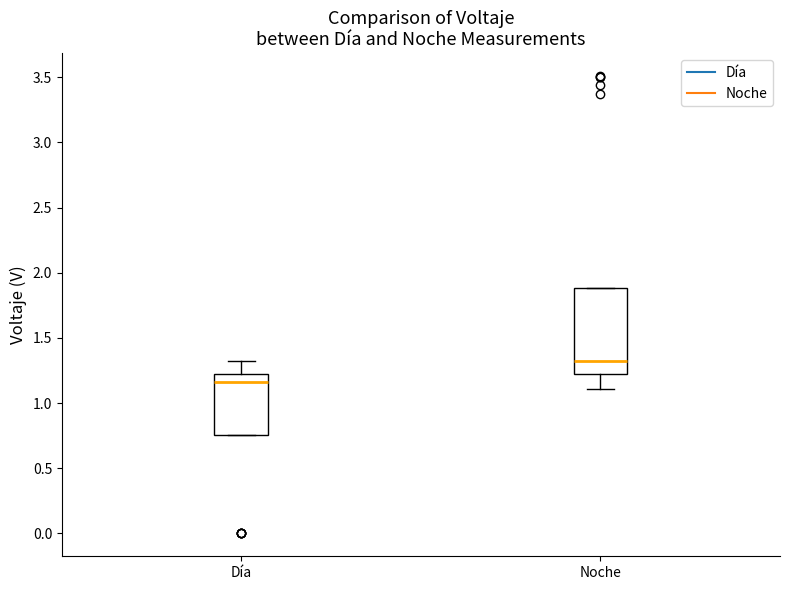

Reading left to right, read every box against the y-axis: the position of its median line, the range the box covers, and the ends of its whiskers. The values are not printed on the chart, so give them approximately, as read against the axis.

Día: median 1.15, box 0.75 to 1.20, whiskers 0.75 to 1.30
Noche: median 1.35, box 1.20 to 1.90, whiskers 1.10 to 1.90